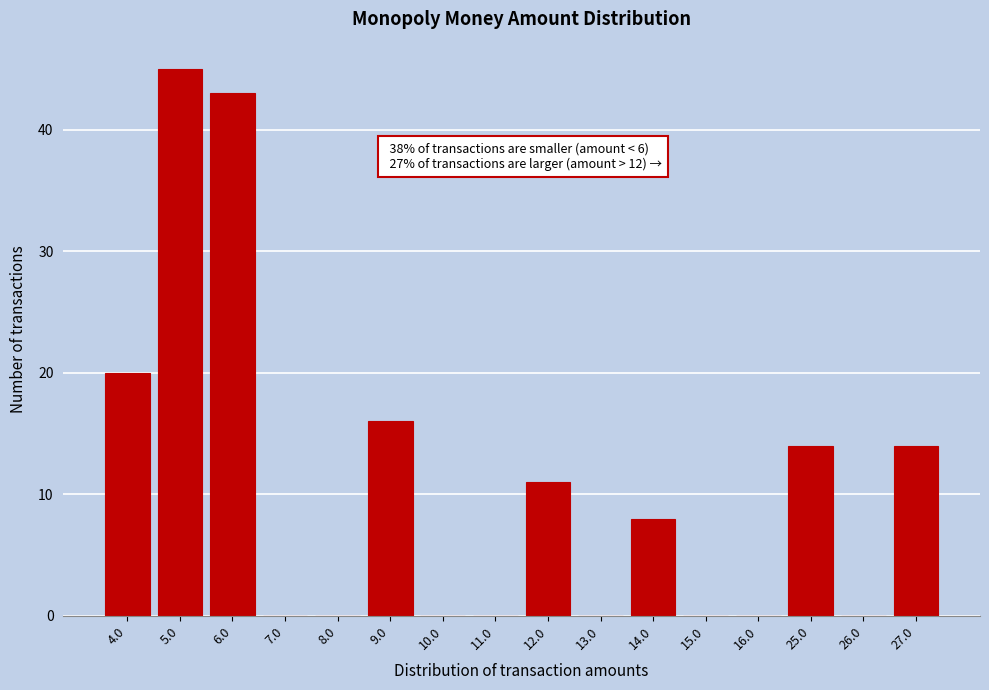

Reading left to right, transcribe all the data shown in this chart.

4.0=20	5.0=45	6.0=43	7.0=0	8.0=0	9.0=16	10.0=0	11.0=0	12.0=11	13.0=0	14.0=8	15.0=0	16.0=0	25.0=14	26.0=0	27.0=14